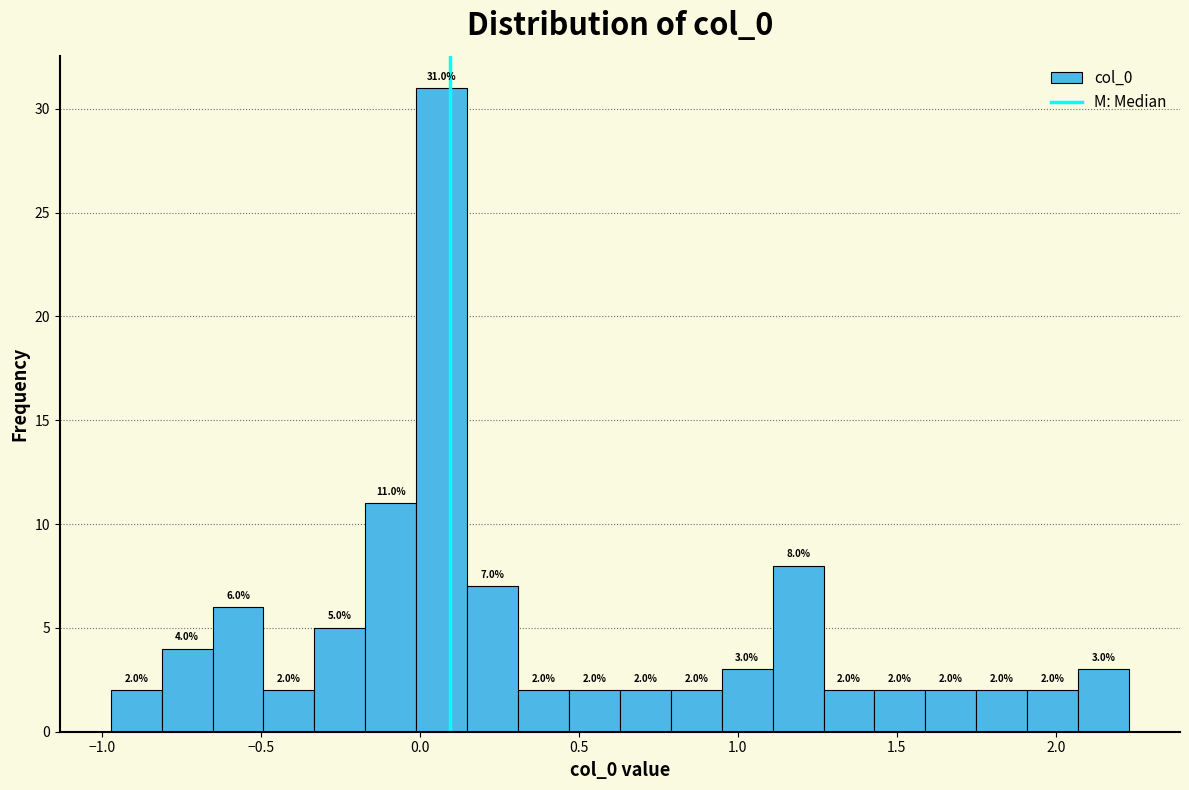

Read against the x-axis, roughly where is the centre of the tallest bar?

0.05